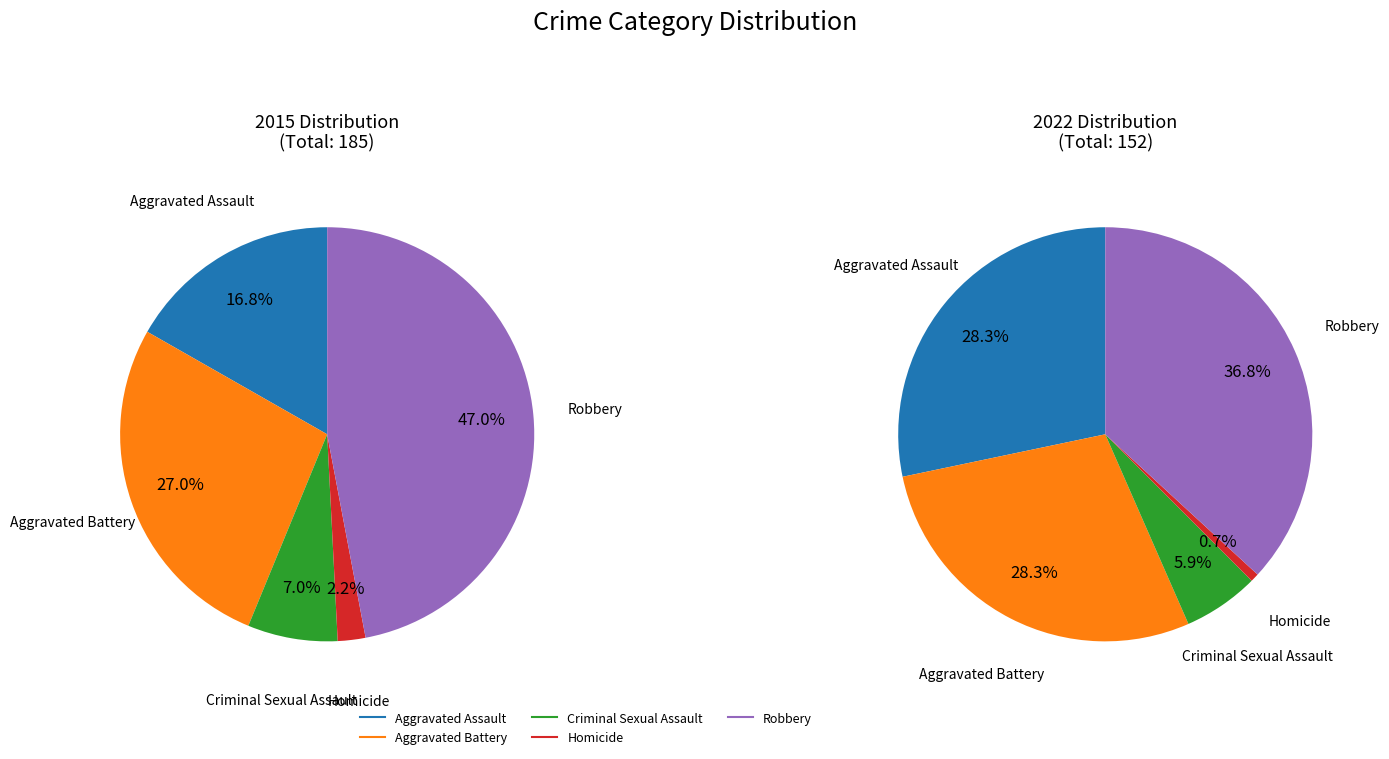

Is Homicide the majority of the pie?

No